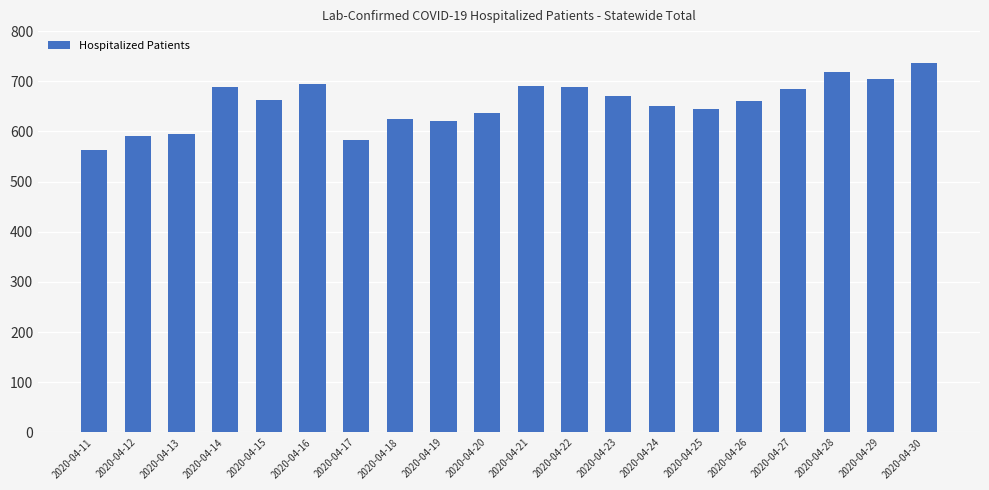

What is the maximum value shown in the chart?

736